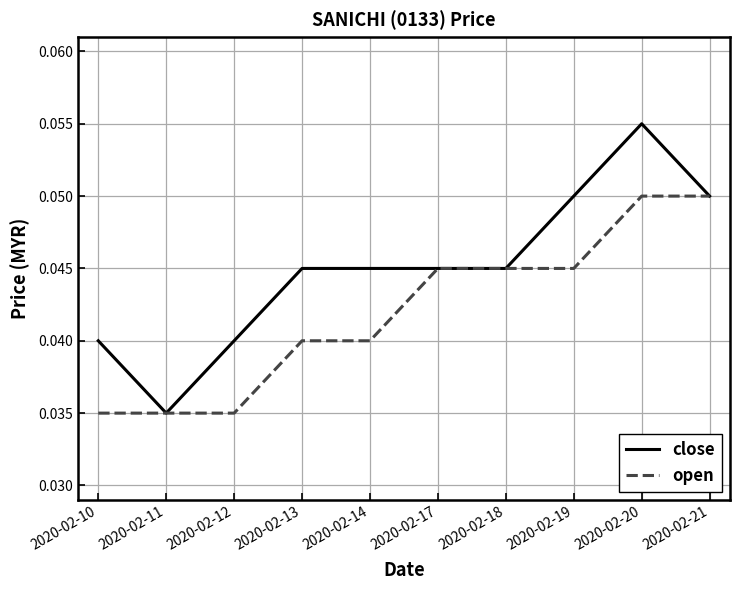

Does the chart have visible grid lines?

Yes